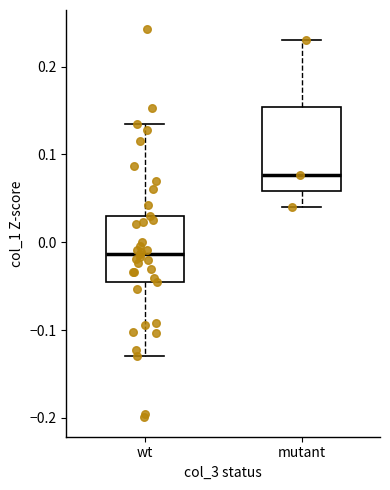

Which box's median line is the lowest?

wt